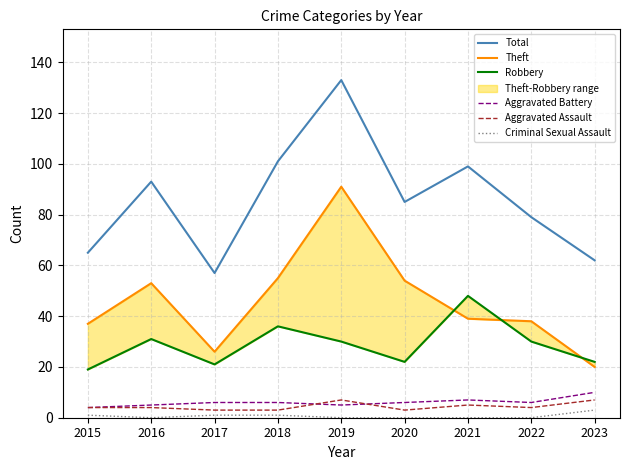

Reading left to right, what are all the values shown in this chart?

Total: 65	93	57	101	133	85	99	79	62
Theft: 37	53	26	55	91	54	39	38	20
Robbery: 19	31	21	36	30	22	48	30	22
Aggravated Battery: 4	5	6	6	5	6	7	6	10
Aggravated Assault: 4	4	3	3	7	3	5	4	7
Criminal Sexual Assault: 1	0	1	1	0	0	0	0	3